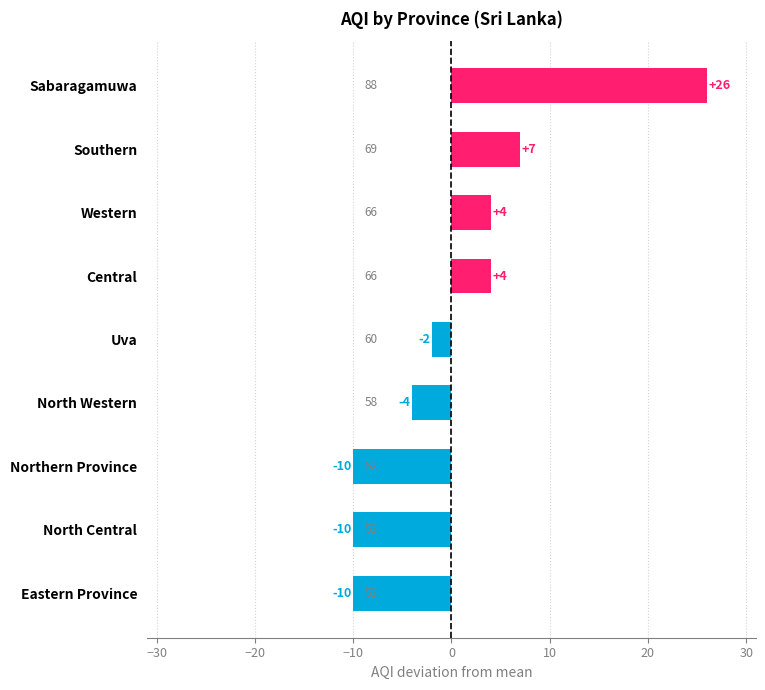

How many values are below zero?

5